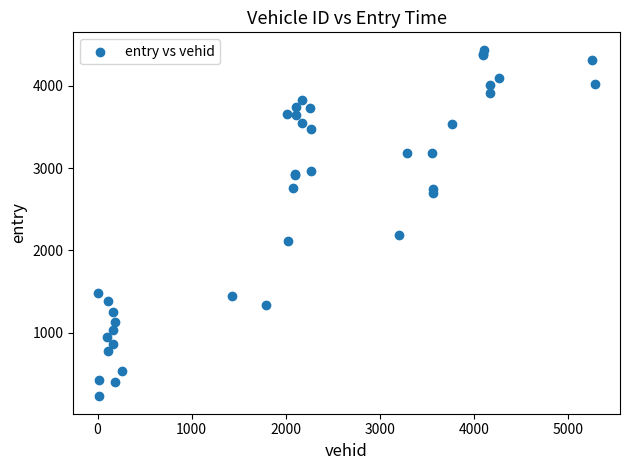

What Y value in the scatter plot is closest to 2333?

2188.8